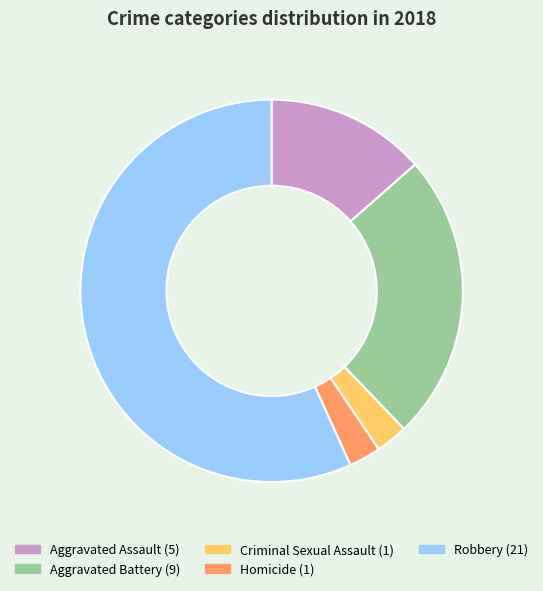

The Aggravated Assault slice represents 14% of the pie. True or false?

True